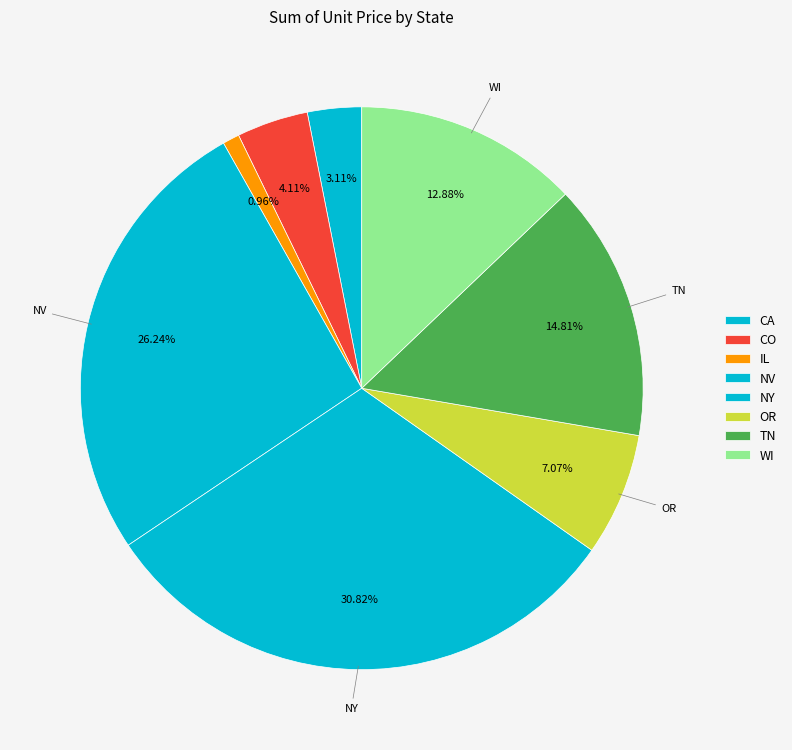

How many segments does this pie chart have?

8